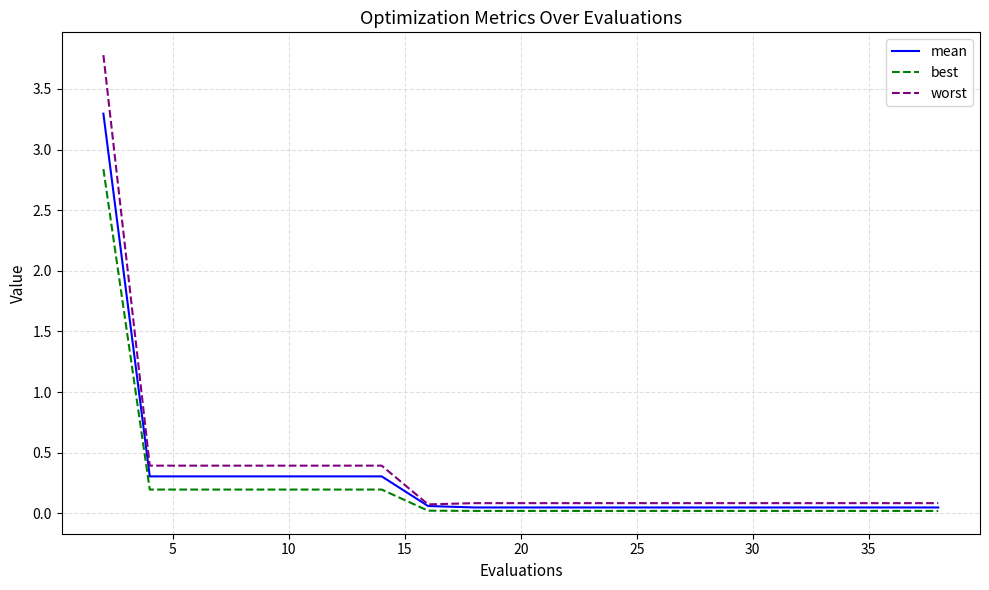

List the series in order of their peak value, lowest first.

best, mean, worst